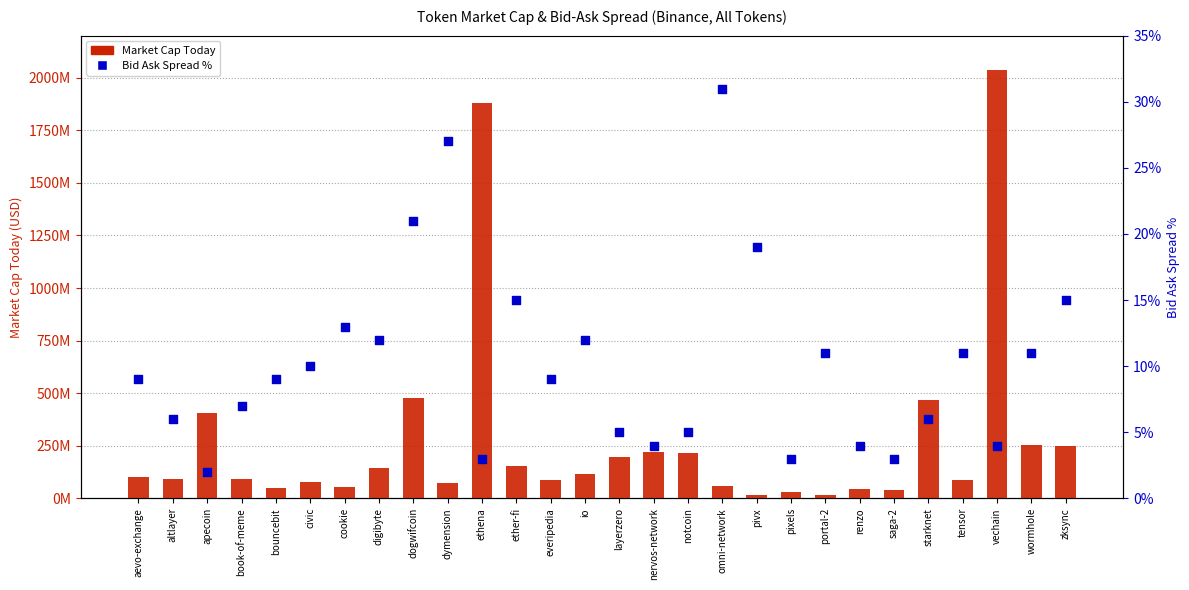

Which series has the largest Y range (max minus min)?

Market Cap Today